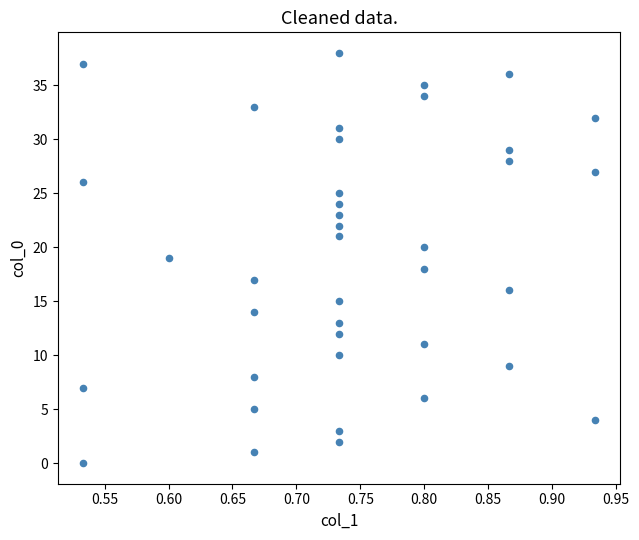

What is the range of Y values (max minus min)?

38